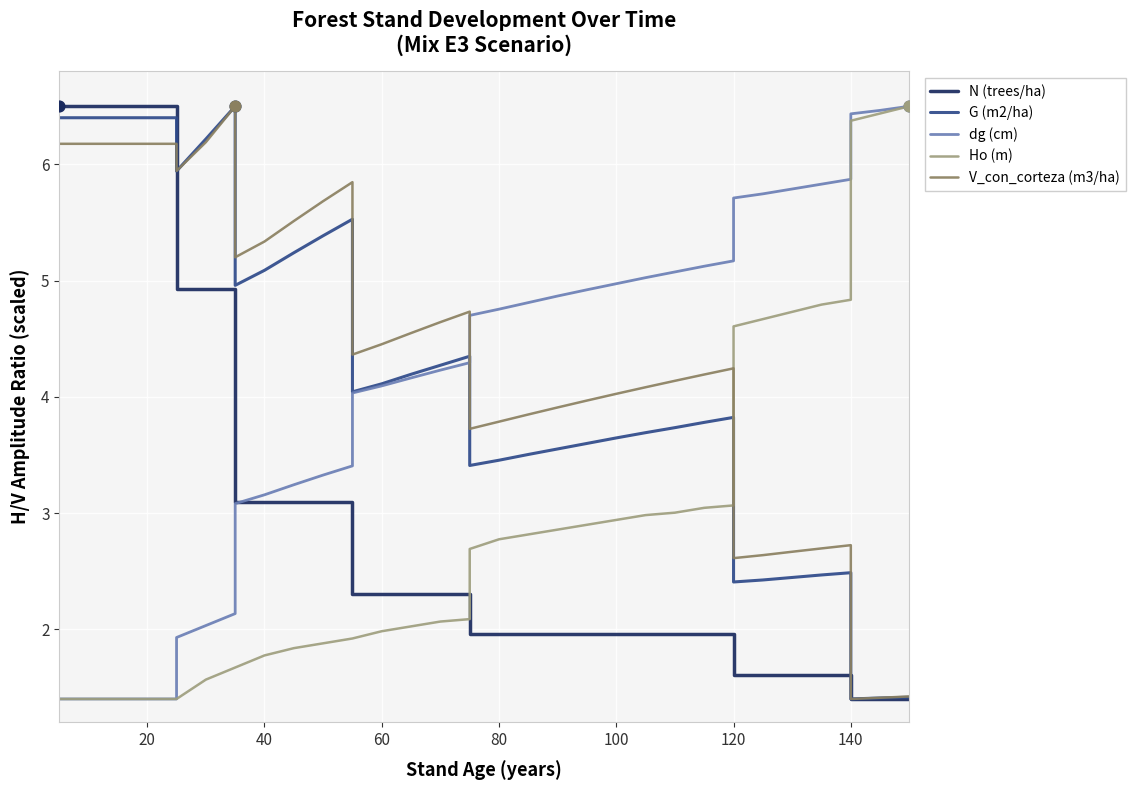

Which series has the largest total across all categories?

V_con_corteza (m3/ha)